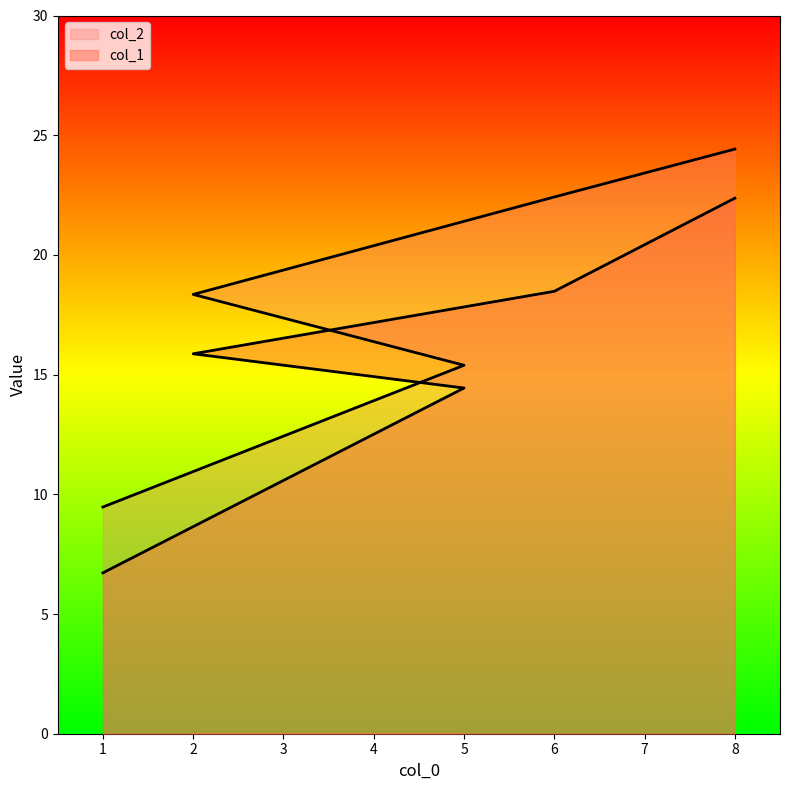

True or false: col_1 has more than 1 interior local peaks.

False